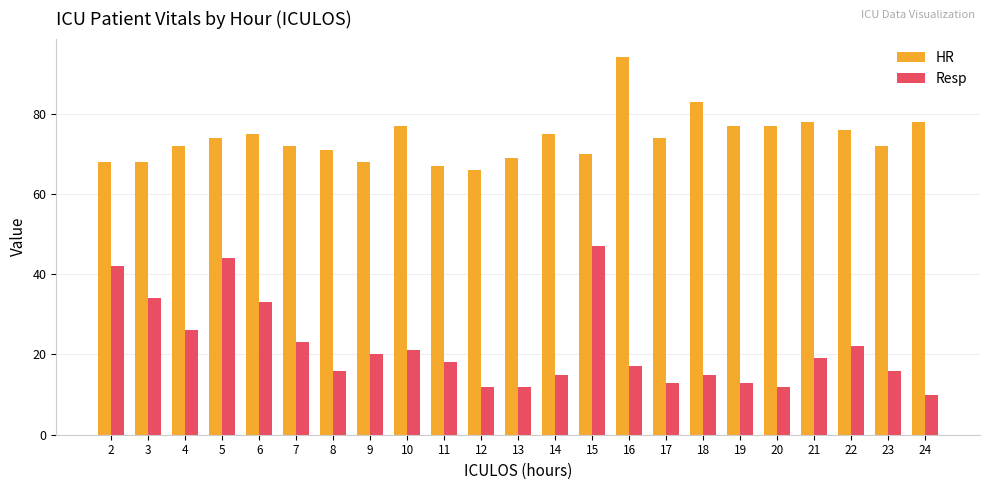

What are all the series names shown in the legend?

HR, Resp